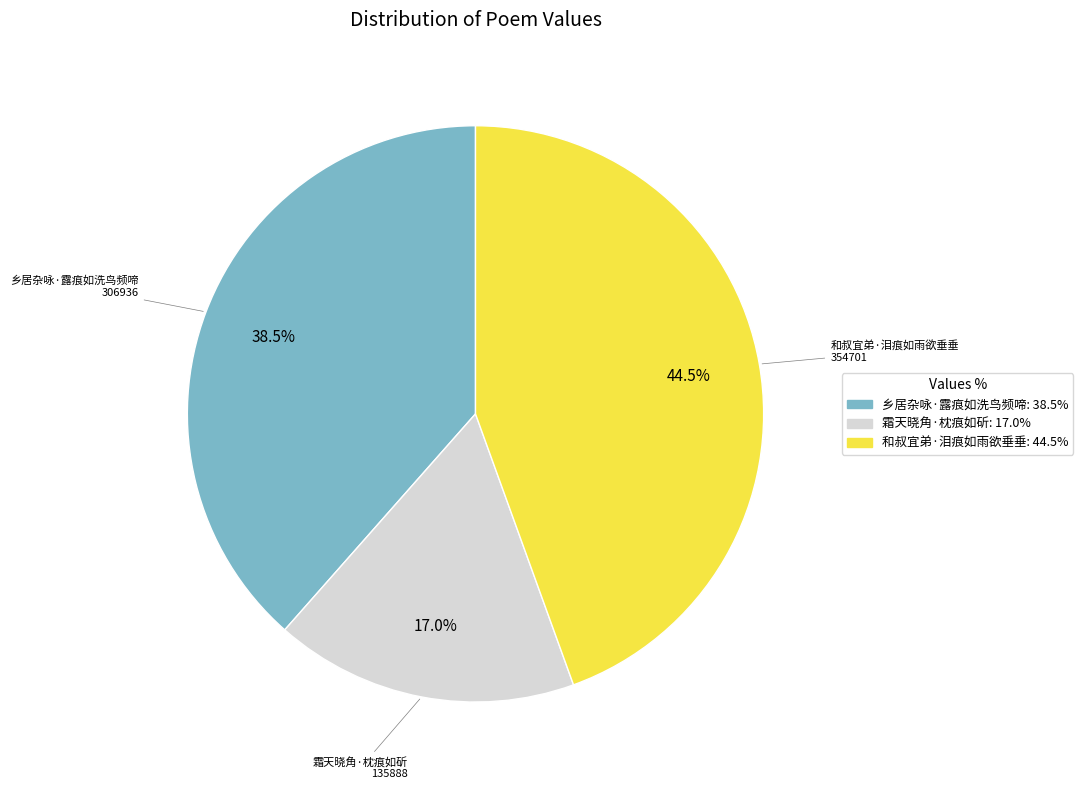

To the nearest percent, what is the average slice percentage?

33%